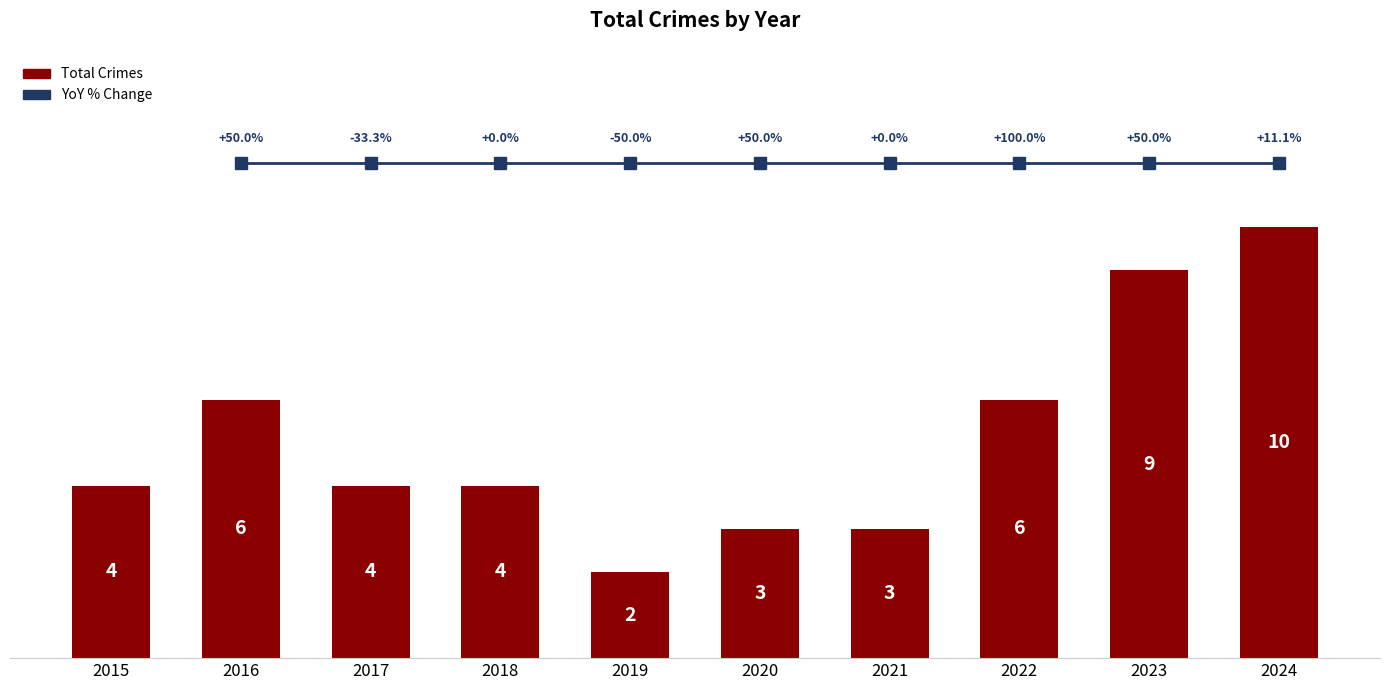

Reading right to left, what are all the values shown in this chart?

2024=10	2023=9	2022=6	2021=3	2020=3	2019=2	2018=4	2017=4	2016=6	2015=4